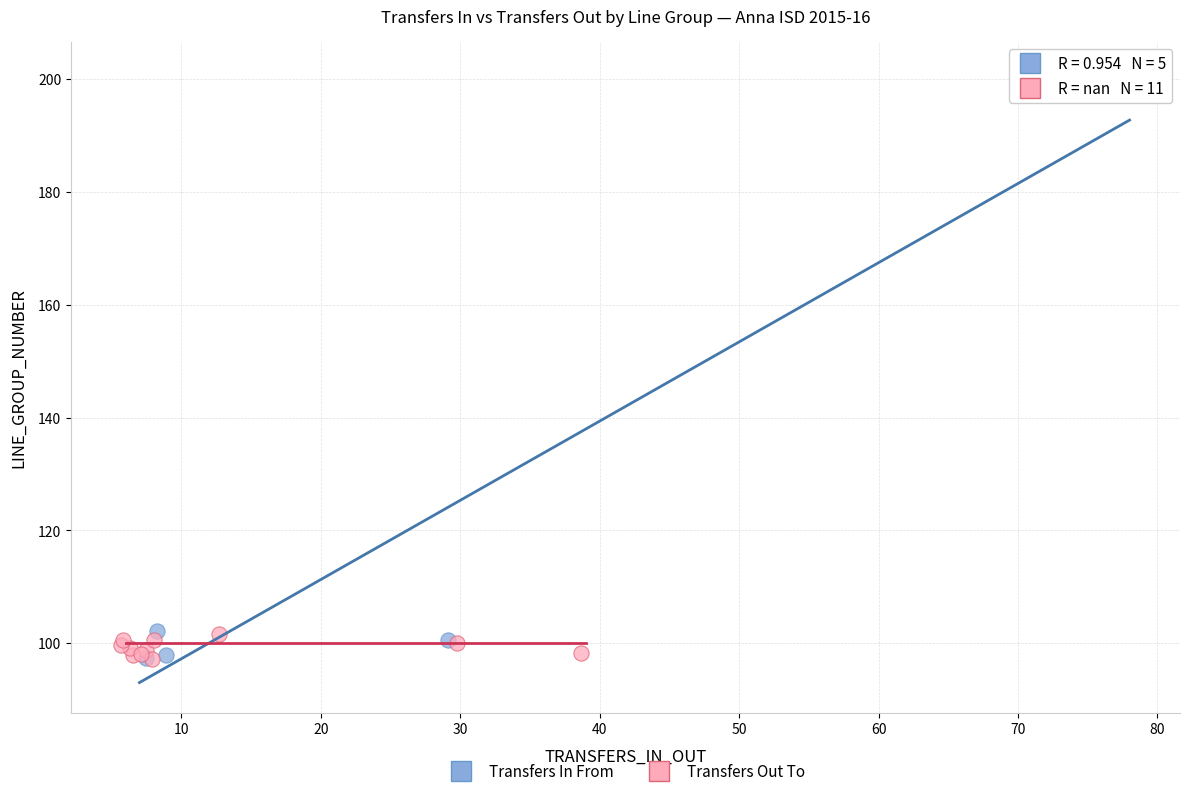

Which series has the widest spread of Y values?

Transfers In From